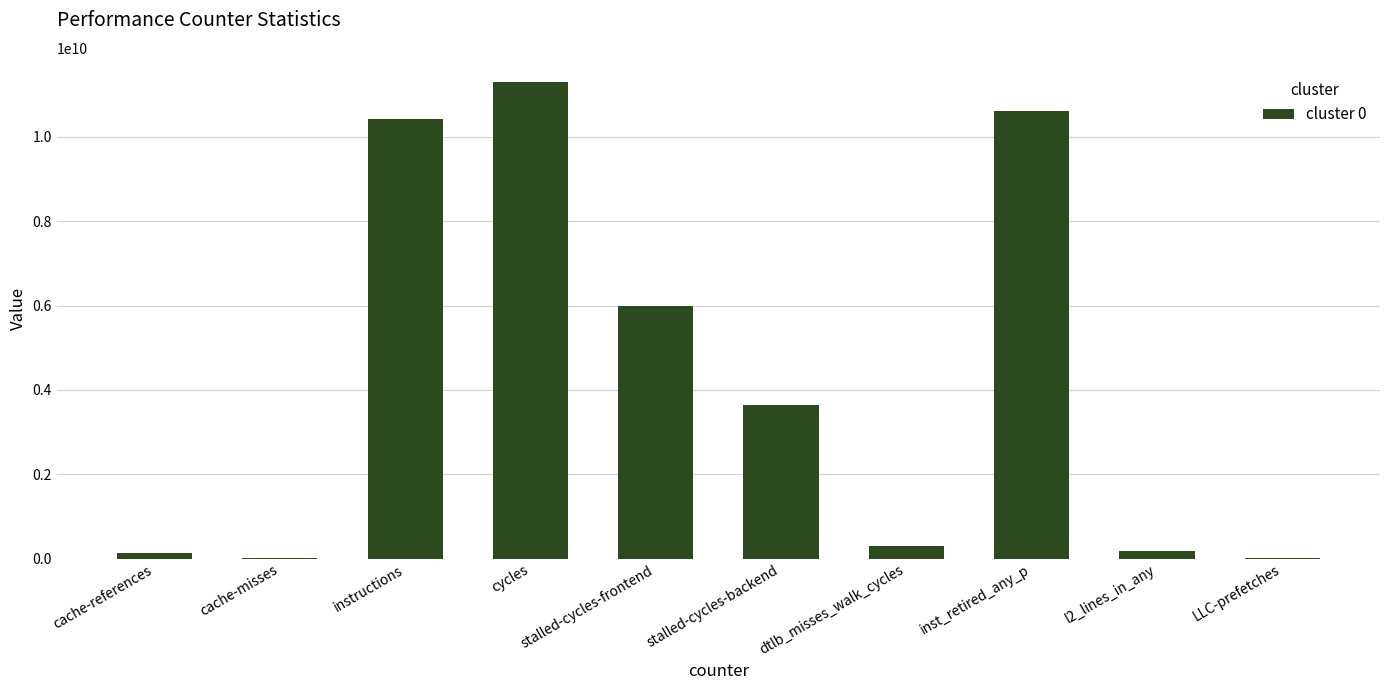

What is the sum of all values?

42624809685